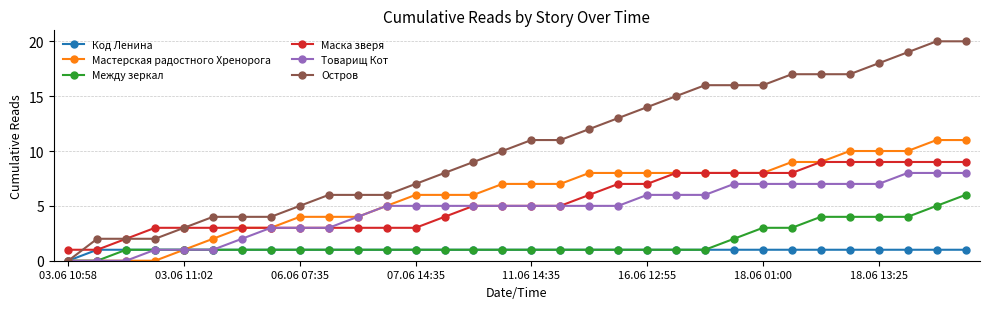

What is the maximum value shown in the chart?

20